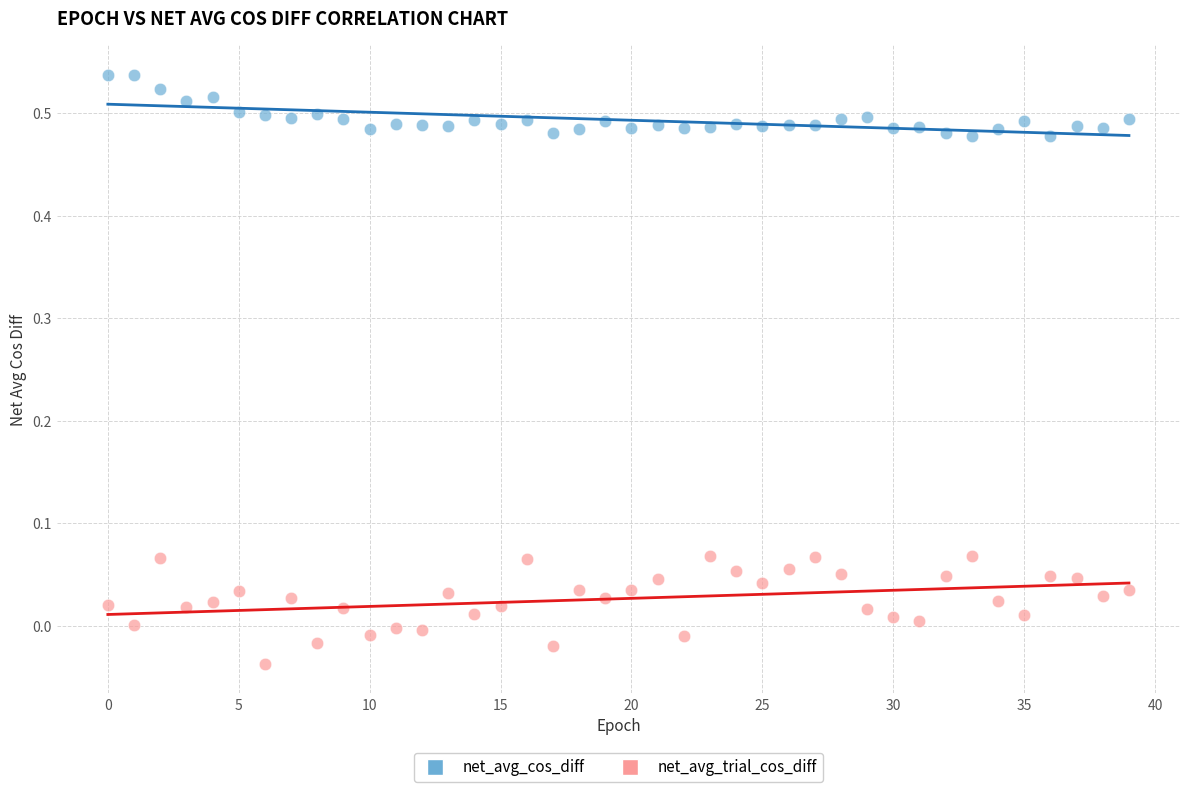

Which series reaches the maximum Y coordinate?

net_avg_cos_diff